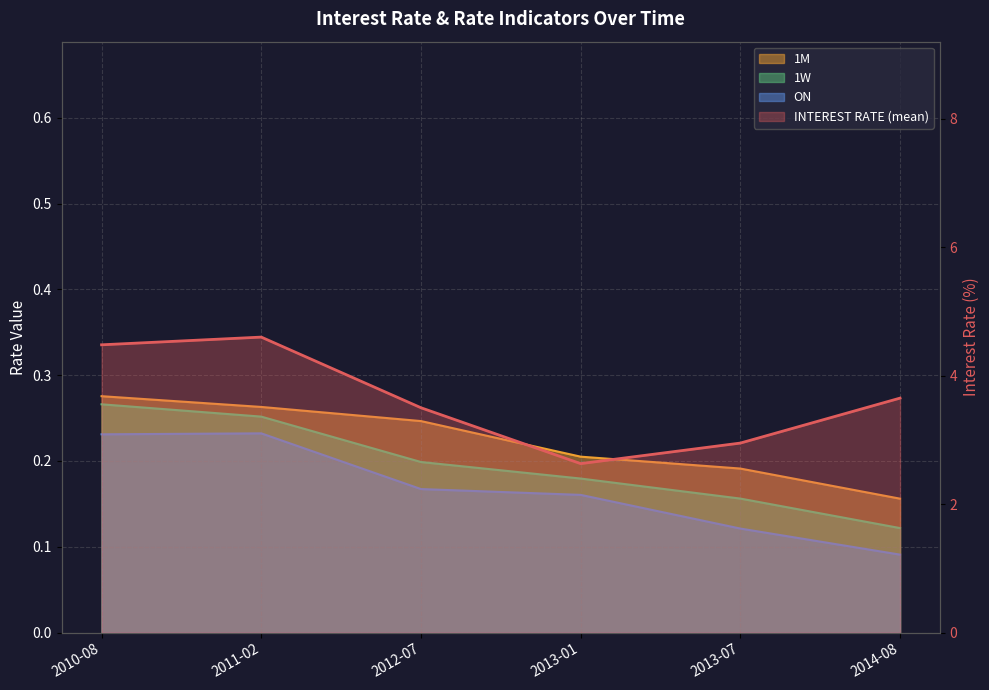

What position from the right is 2012-07?

4